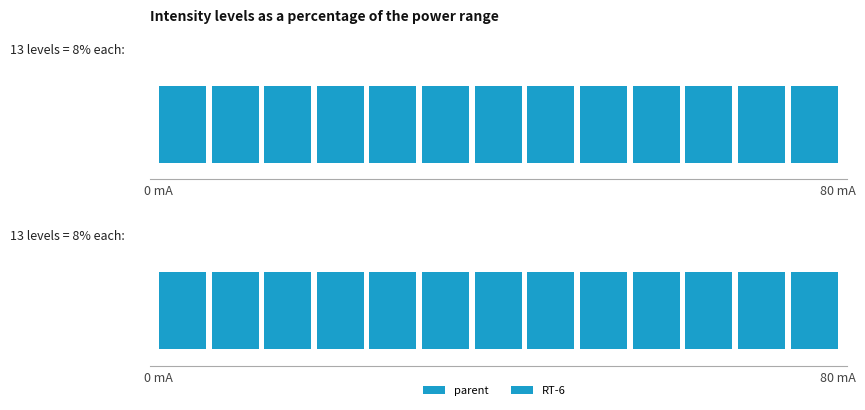

What is the total value across all series at 40?

40.1